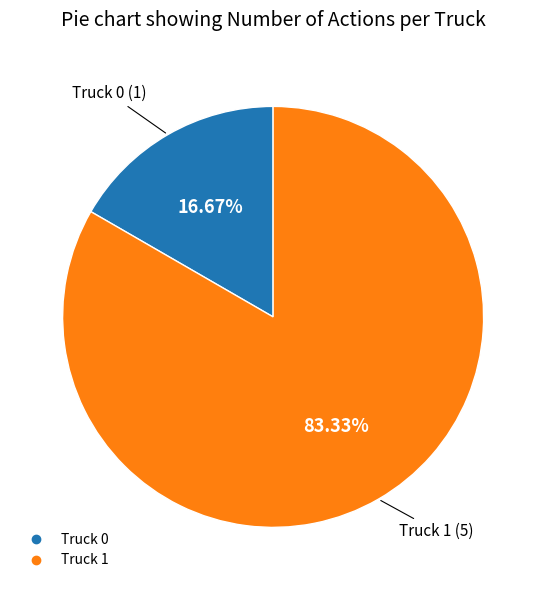

To the nearest percent, what is the difference between the largest and smallest slice percentages?

67%